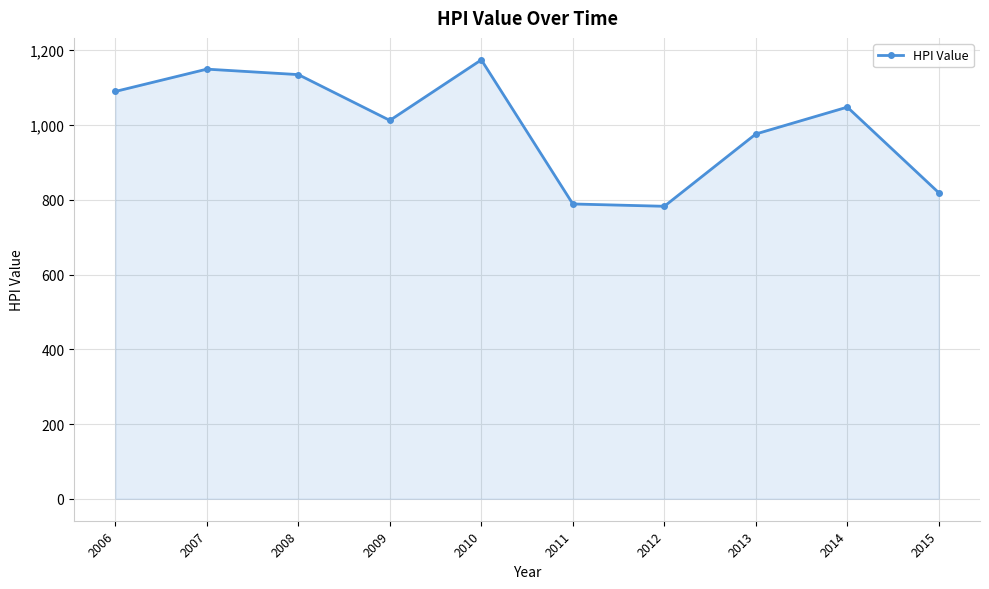

What is the smallest value displayed?

782.5